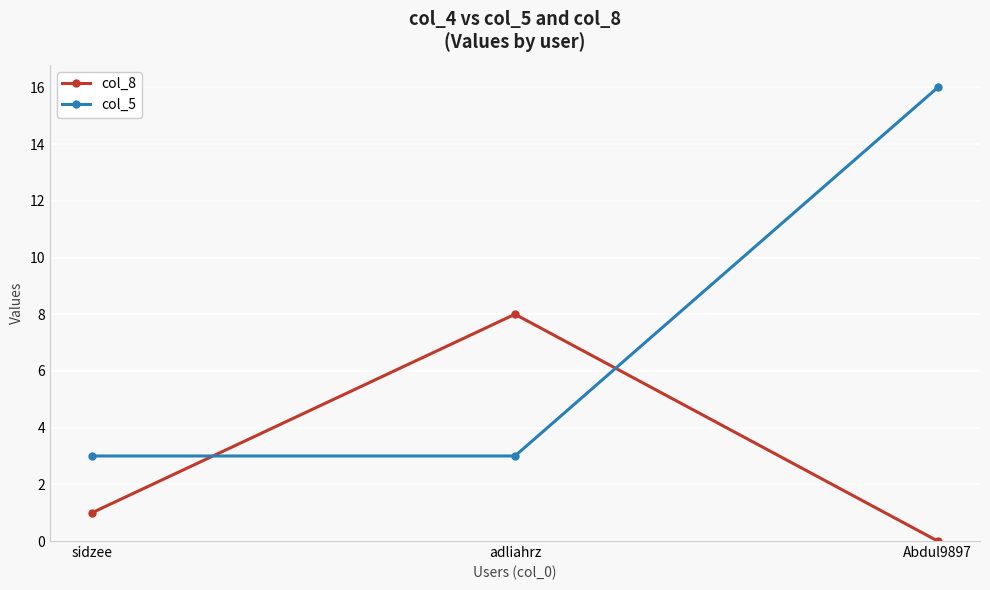

The value of col_8 at sidzee is 2. True or false?

False